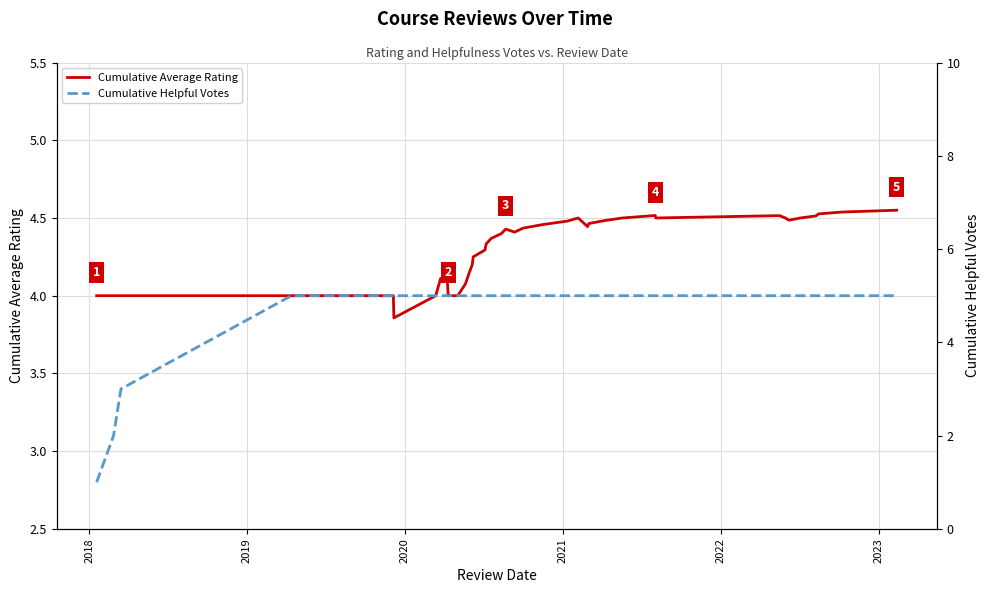

Where is Cumulative Average Rating nearest to the value 4?

2018